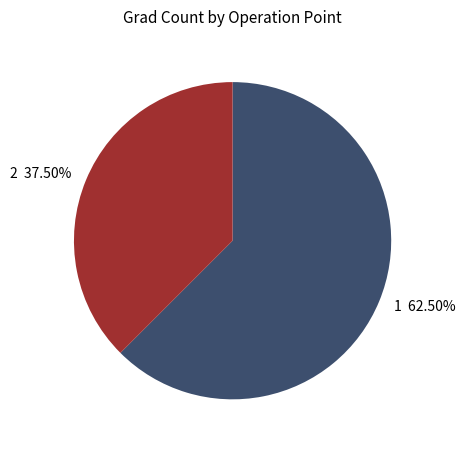

What is the largest slice in the pie chart?

1